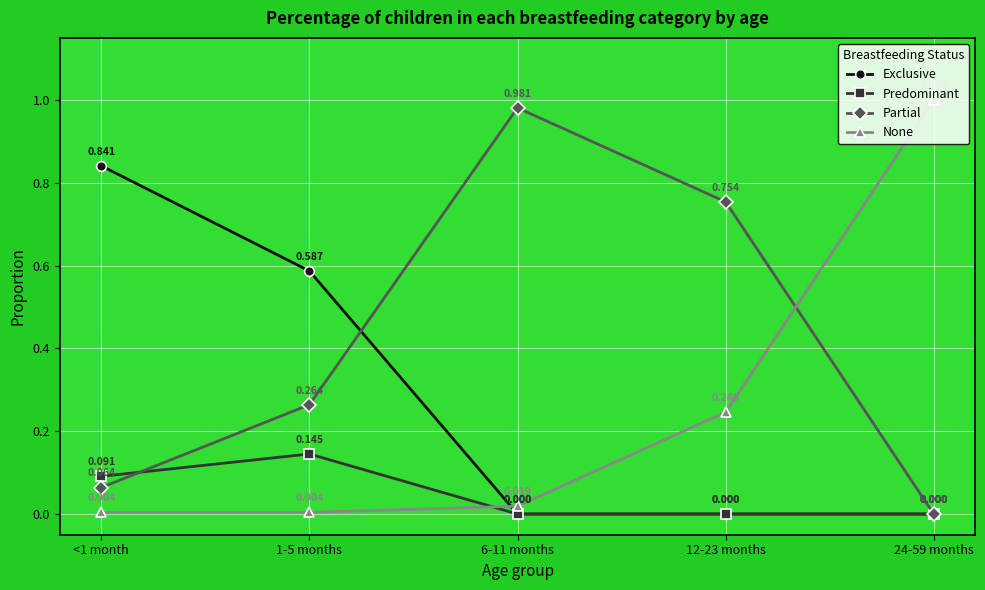

Which category has the highest value in the Predominant series?

1-5 months